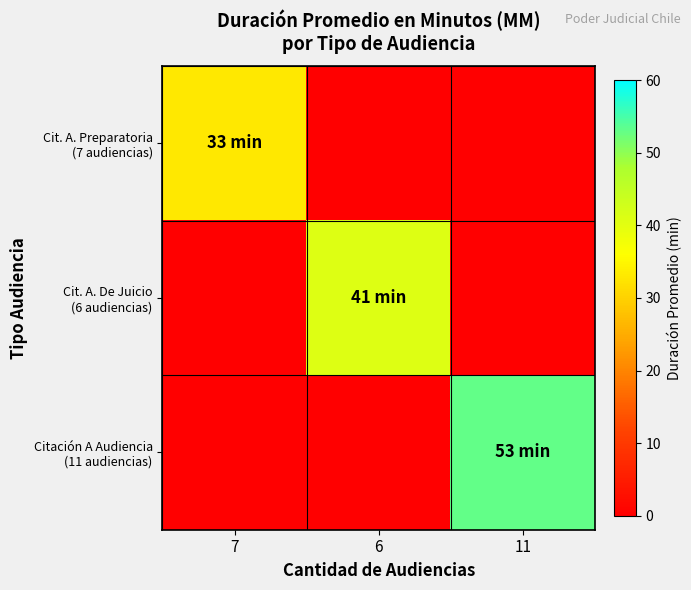

List the series in order of their peak value, lowest first.

Cit. A. Preparatoria (7 audiencias), Cit. A. De Juicio (6 audiencias), Citación A Audiencia (11 audiencias)